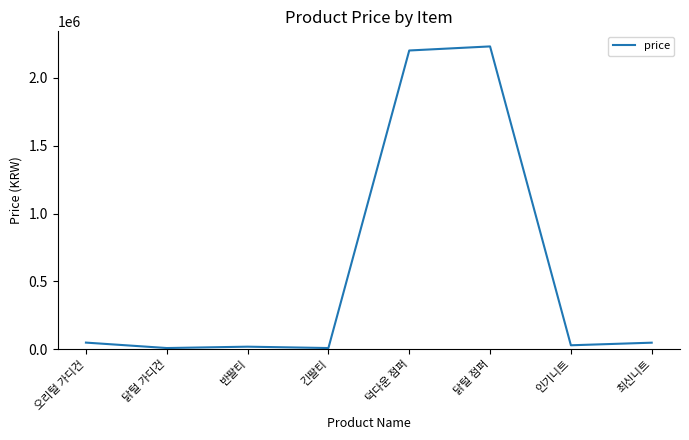

The chart shows a value of 10000 at 긴팔티. True or false?

True